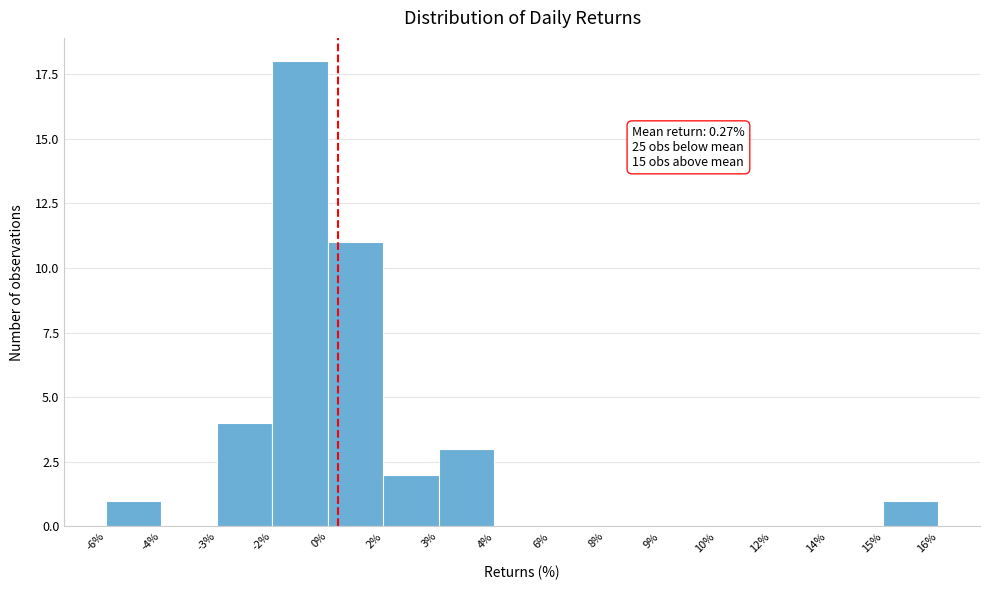

Reading right to left, what are all the values shown in this chart?

15%=1	14%=0	12%=0	10%=0	9%=0	8%=0	6%=0	4%=0	3%=3	2%=2	0%=11	-2%=18	-3%=4	-4%=0	-6%=1